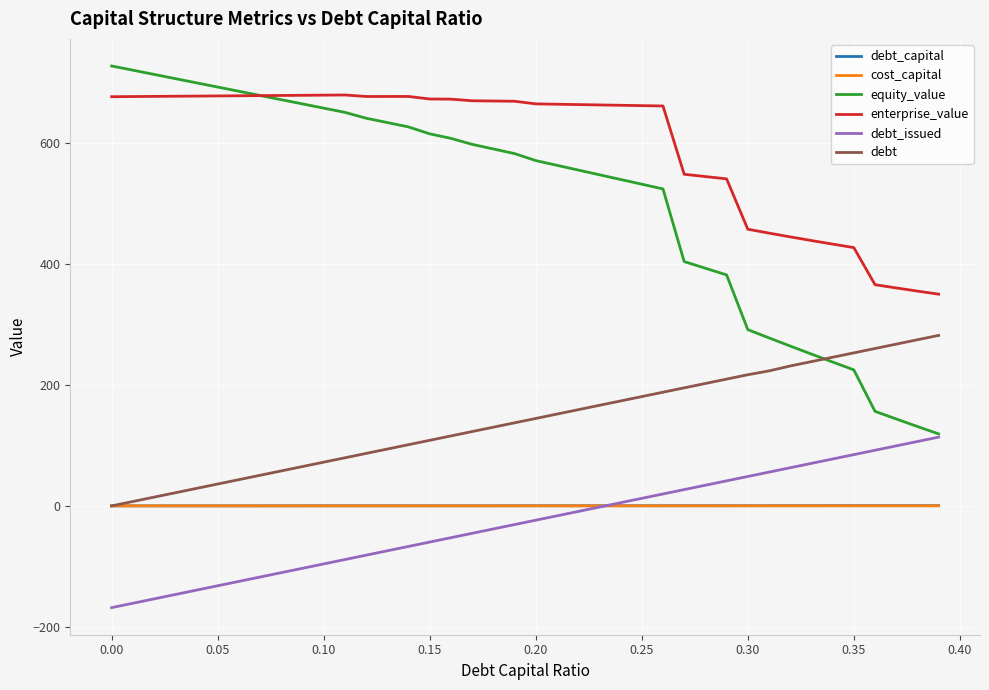

Which series has the largest total across all categories?

enterprise_value